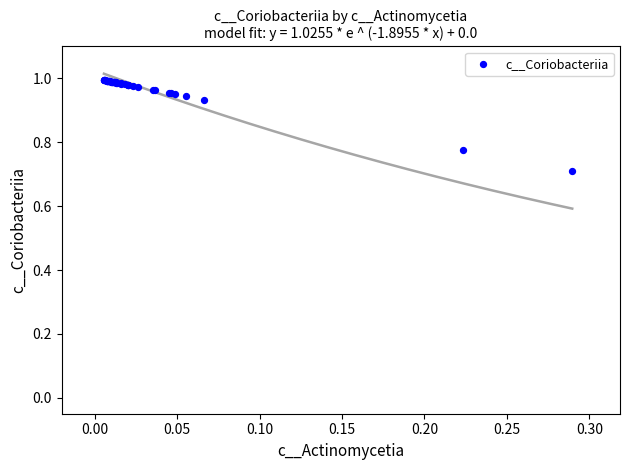

What Y value in the scatter plot is closest to 0?

0.7